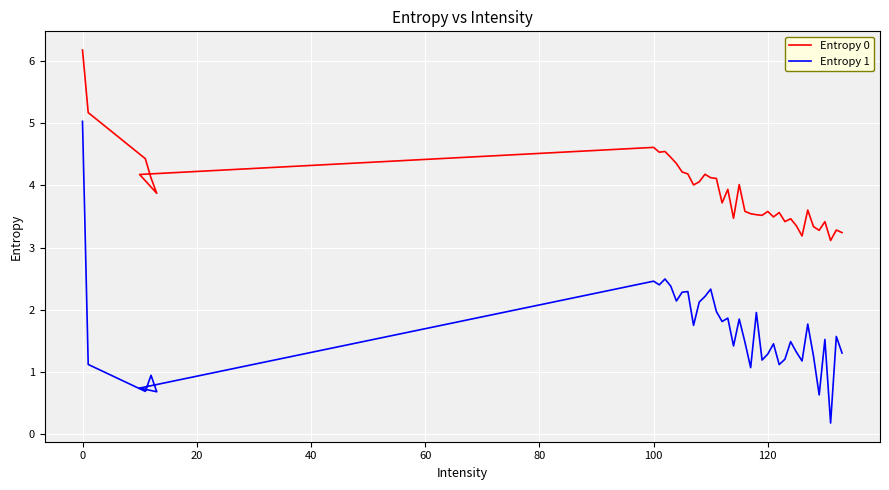

True or false: Entropy 0 and Entropy 1 intersect in this chart.

False